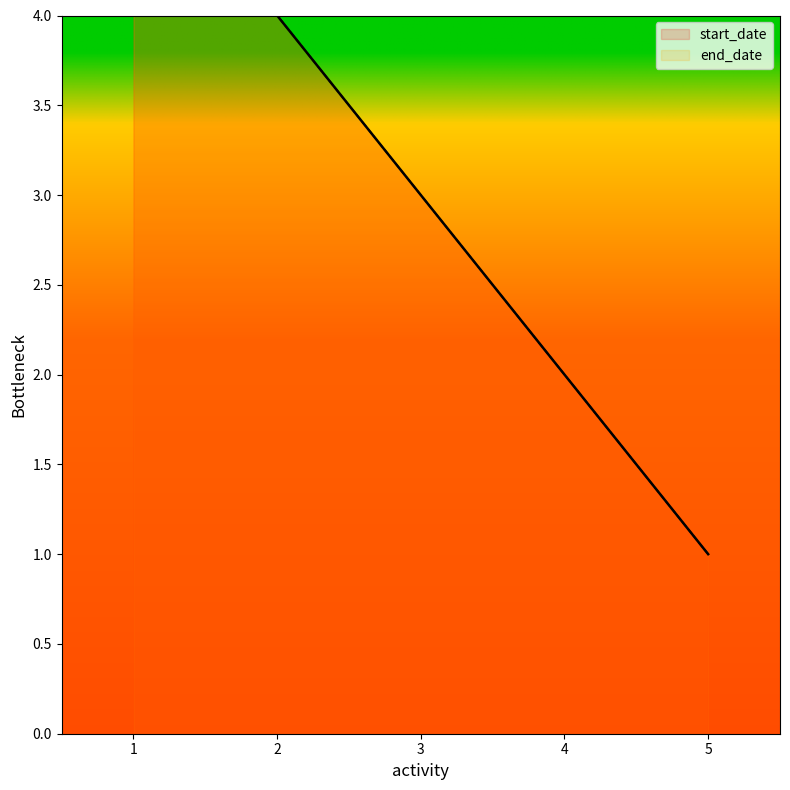

Rank the series by their maximum value, from lowest to highest.

start_date, end_date